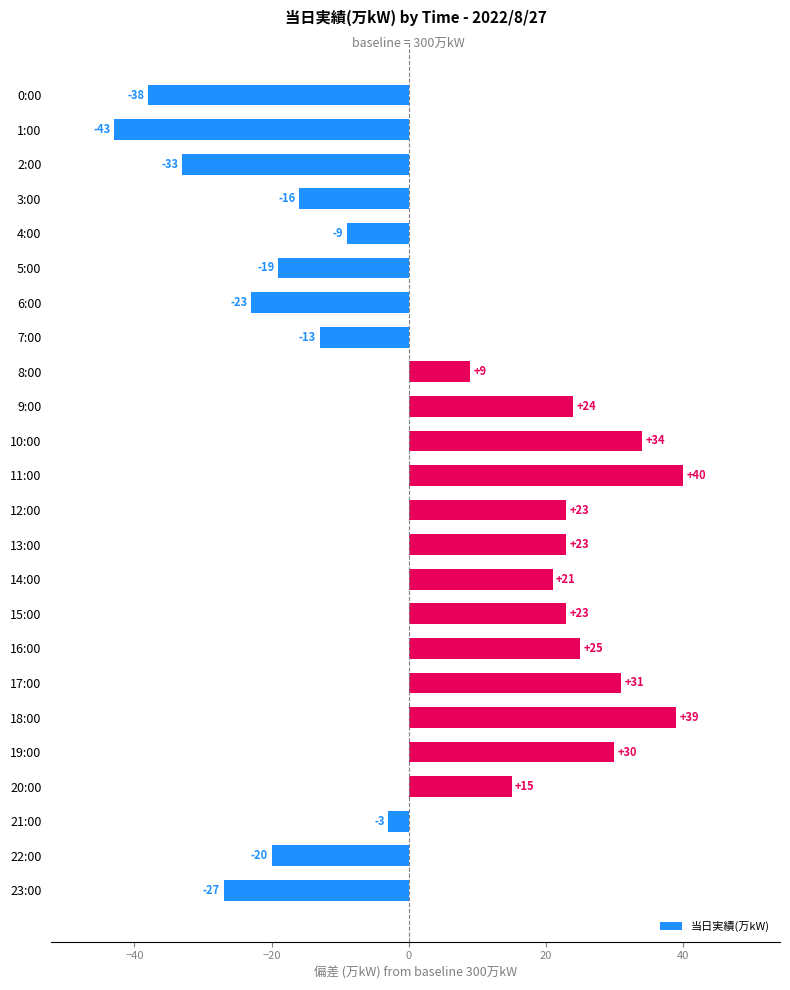

True or false: the data shows -23 at 6:00.

True